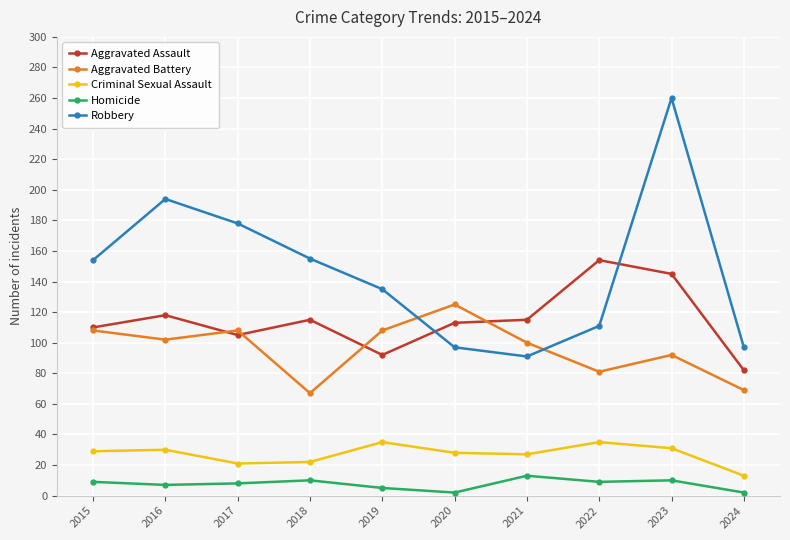

Is it true that Aggravated Battery equals 125 at 2020?

True